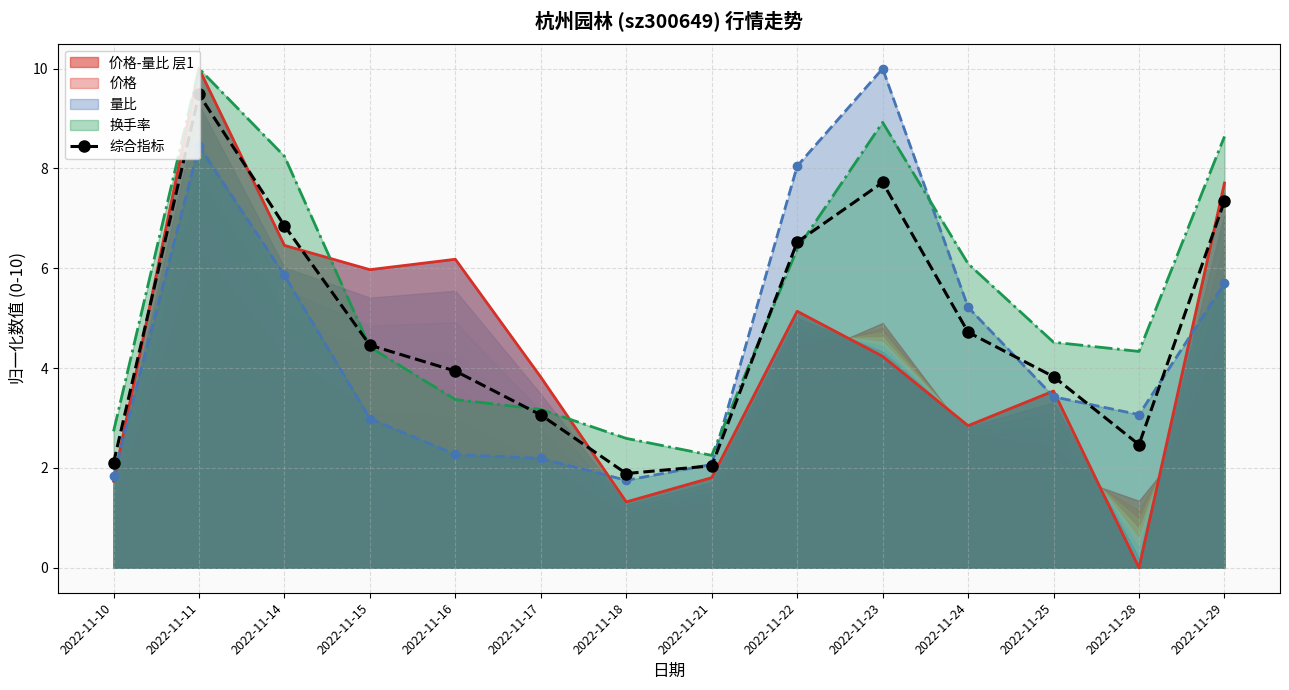

Reading right to left, what are all the values shown in this chart?

7.3	2.5	3.8	4.7	7.7	6.5	2.0	1.9	3.1	3.9	4.5	6.9	9.5	2.1